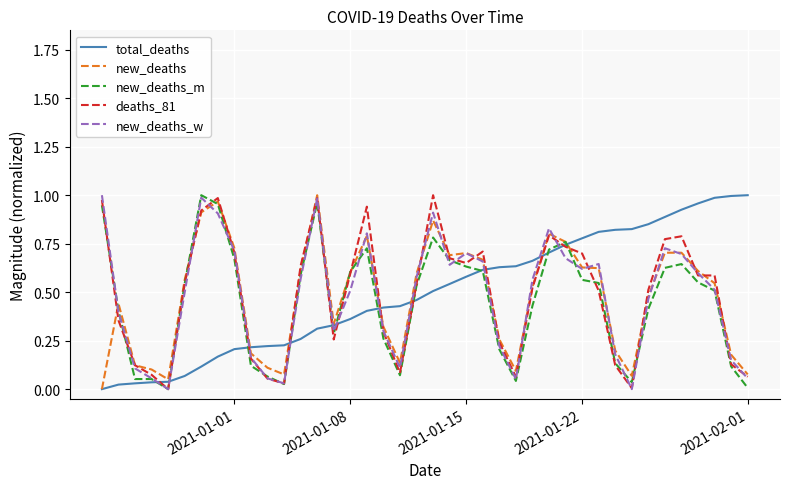

Which series ends up on top after the final intersection of deaths_81 and new_deaths_w?

deaths_81